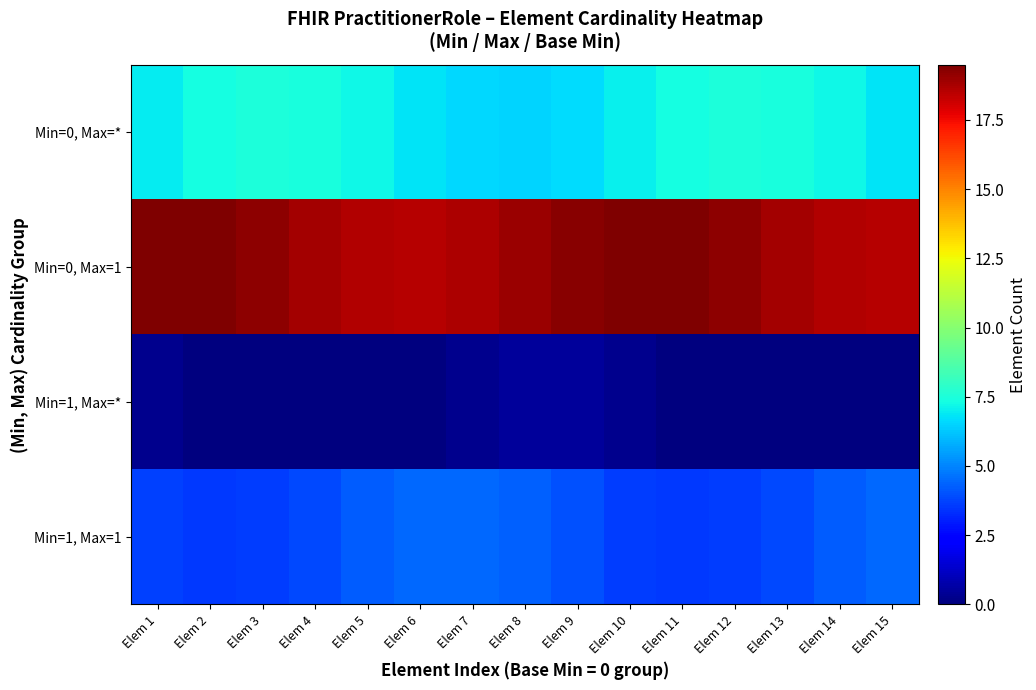

Which series has the widest spread of values?

Min=0, Max=*